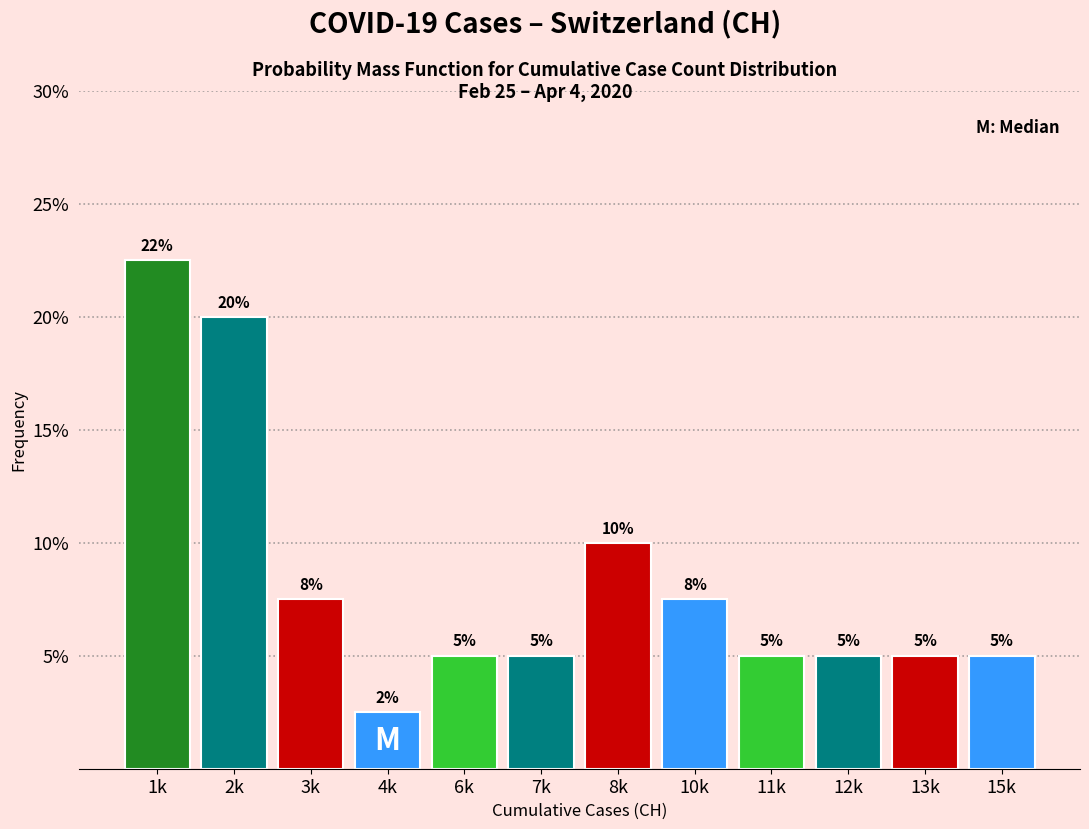

What is the smallest value displayed?

2.5